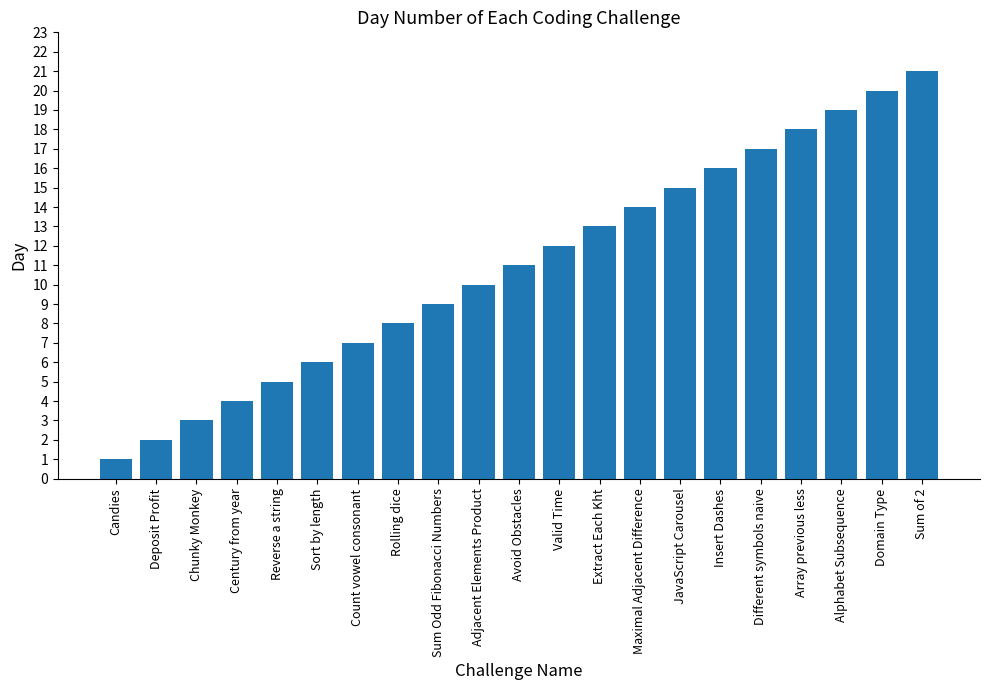

Does the chart contain any negative values?

No